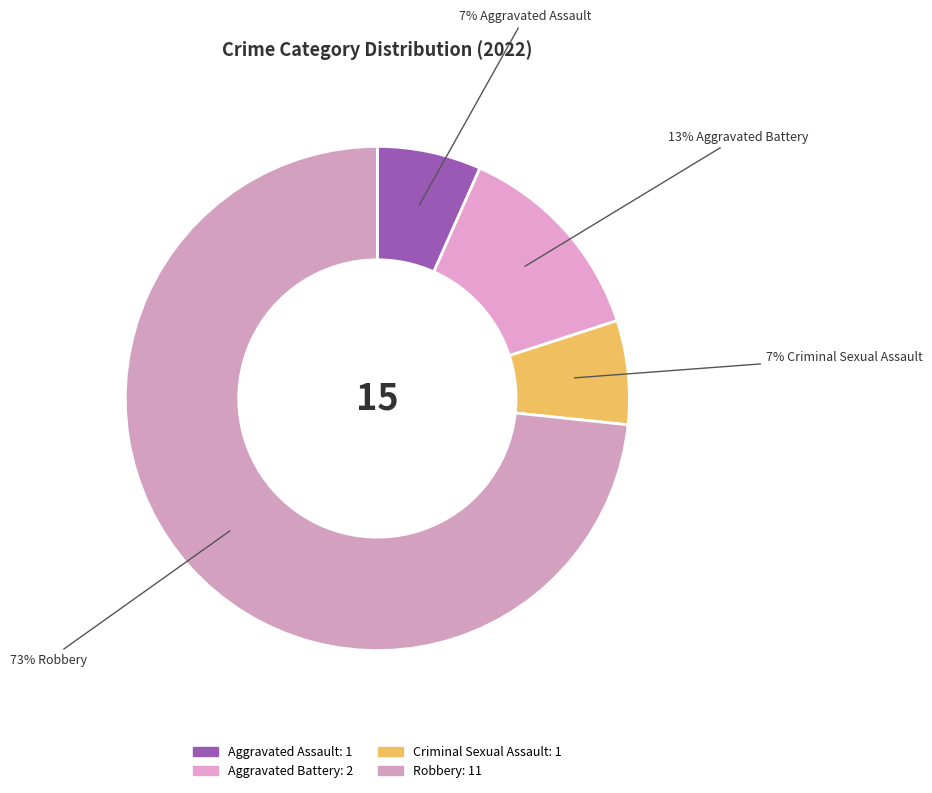

Combined, what portion of the pie is Aggravated Battery and Robbery?

86.7%